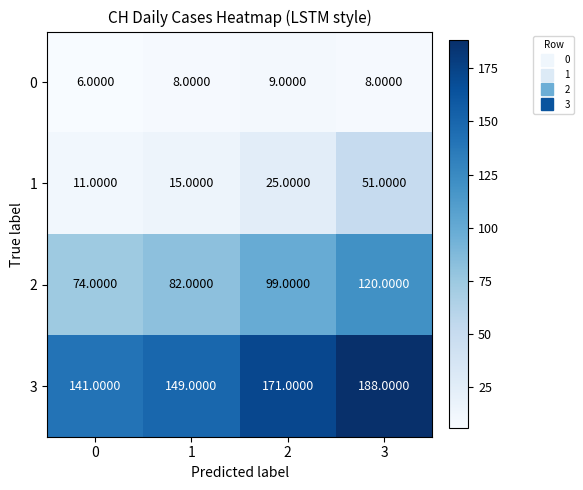

What is the average value of the 2 series?

94